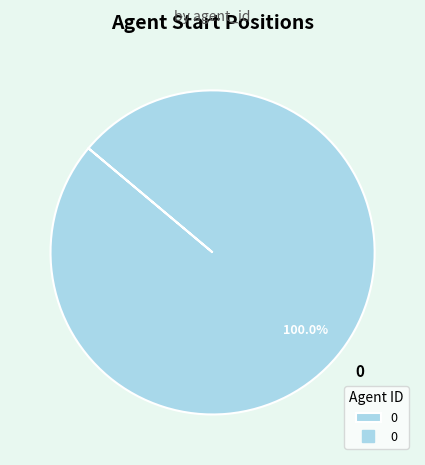

Rank the categories by value from highest to lowest.

0